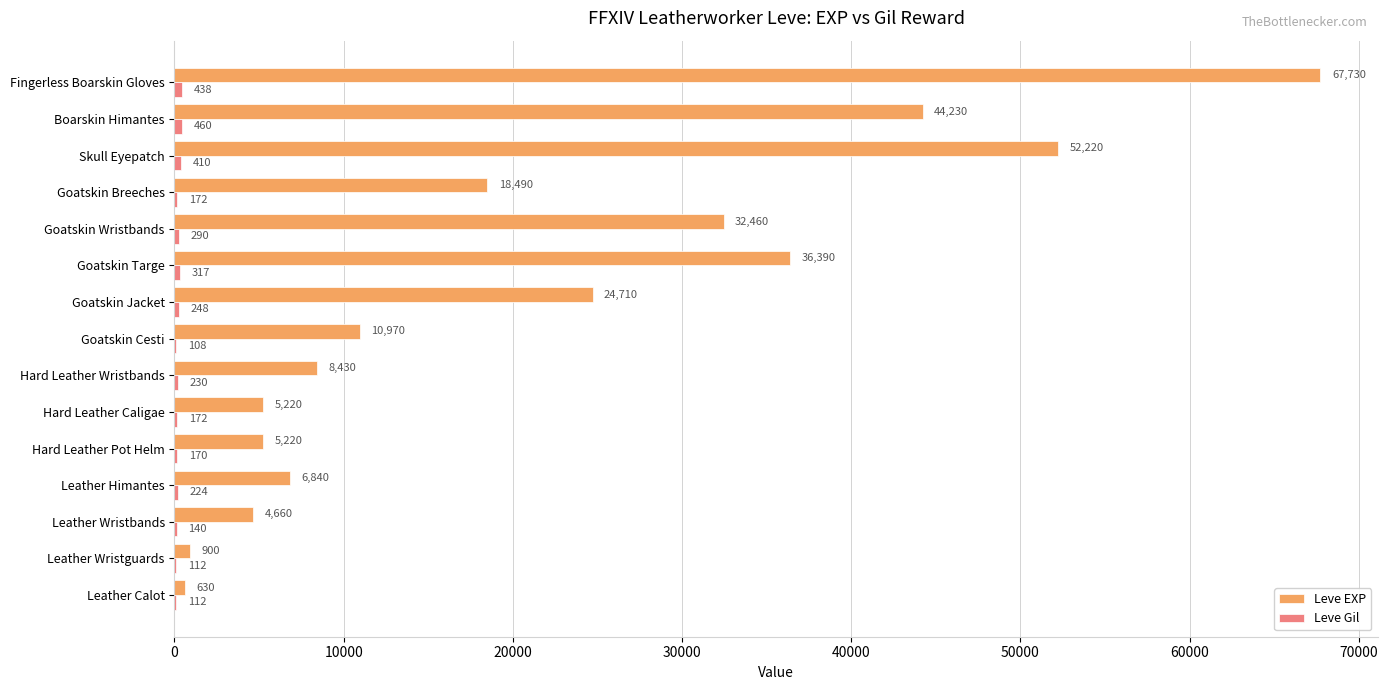

The value of Leve EXP at Hard Leather Wristbands is 8430. True or false?

True